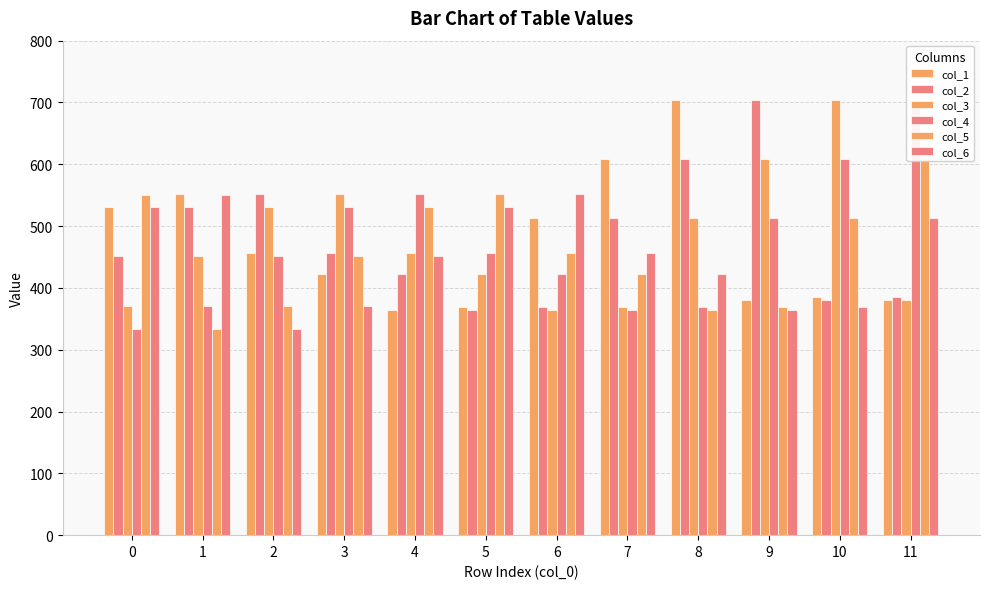

What is the spread (max minus min) of values at 8?

339.2